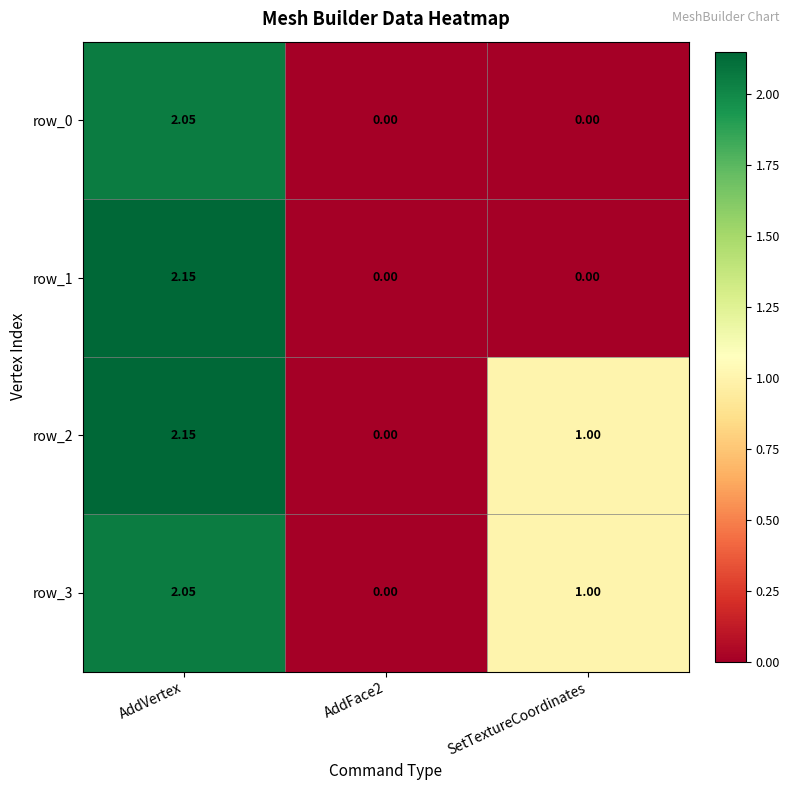

At which category is the sum across all series the highest?

AddVertex